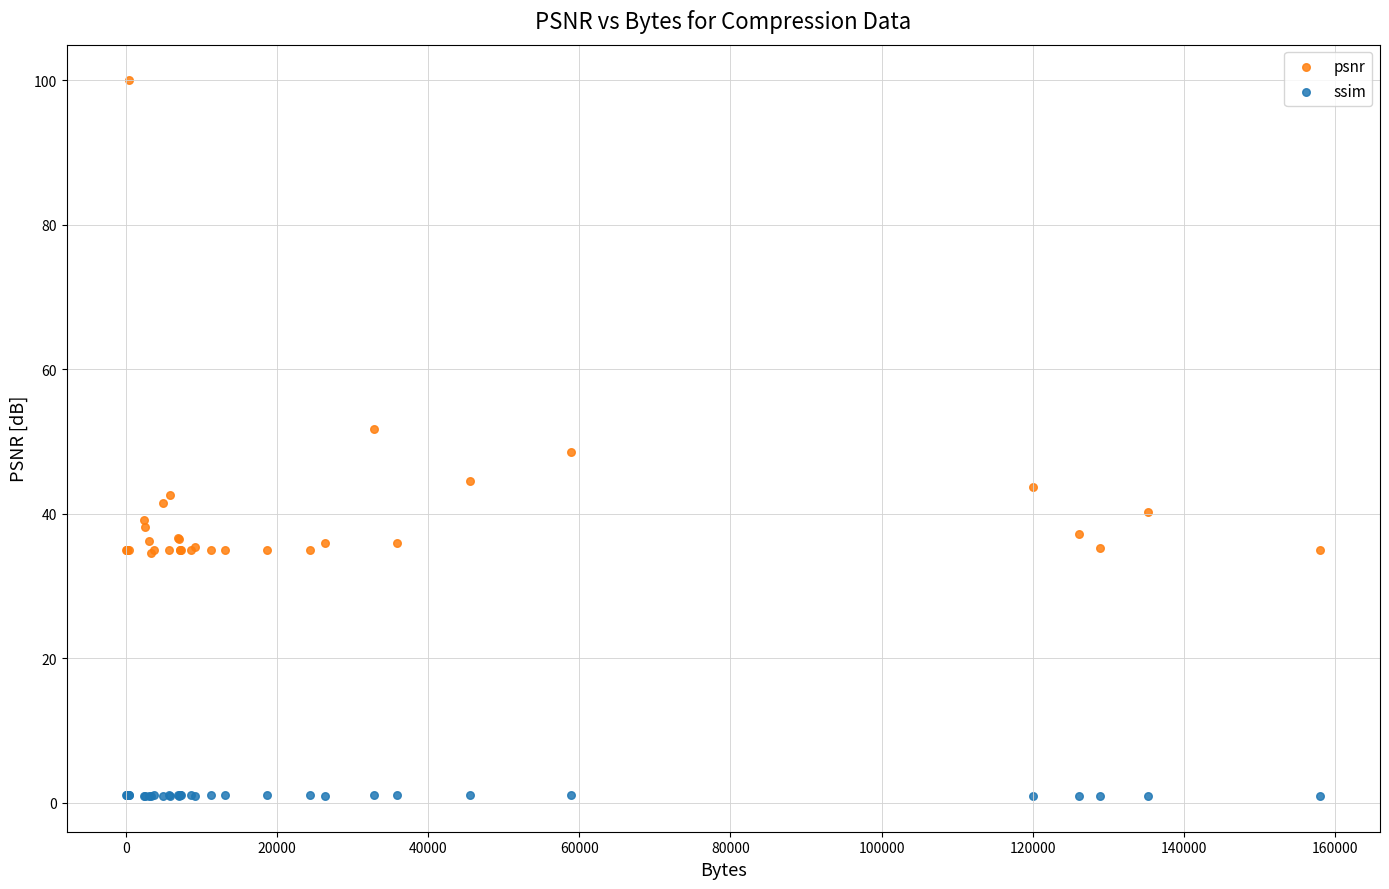

Which series has the widest spread of Y values?

psnr